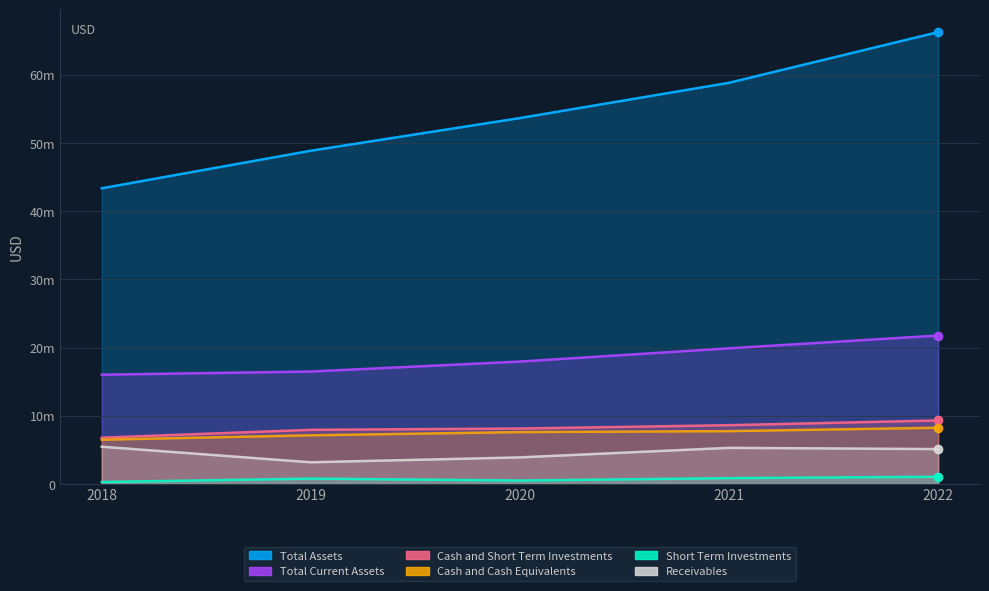

Which series has the largest range (max minus min)?

Total Assets